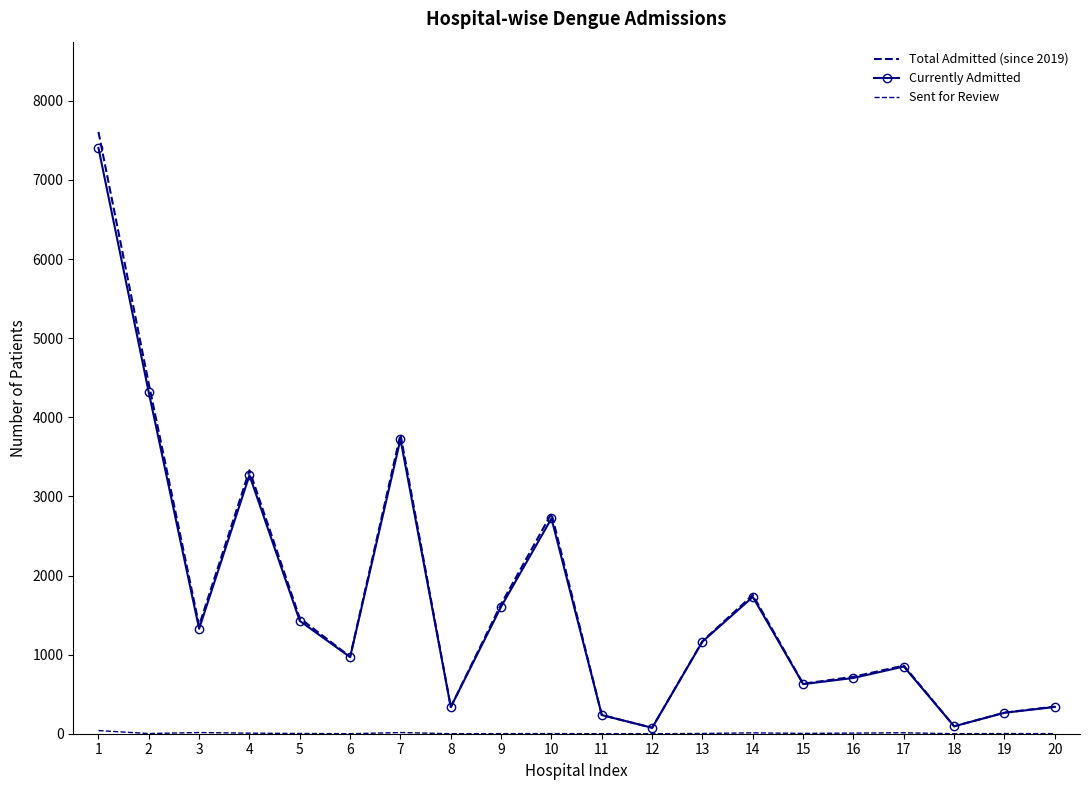

How many interior local valleys does the Sent for Review series have?

5